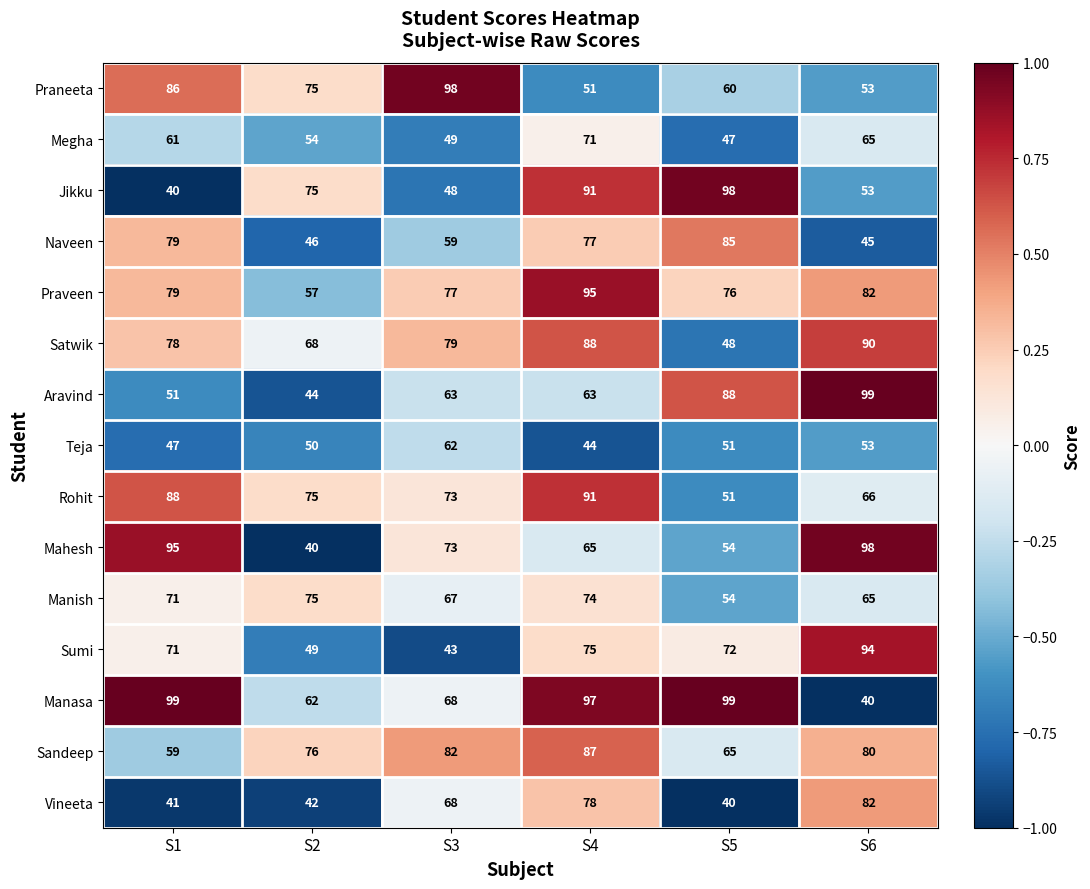

The value of Sandeep at S3 is 110. True or false?

False